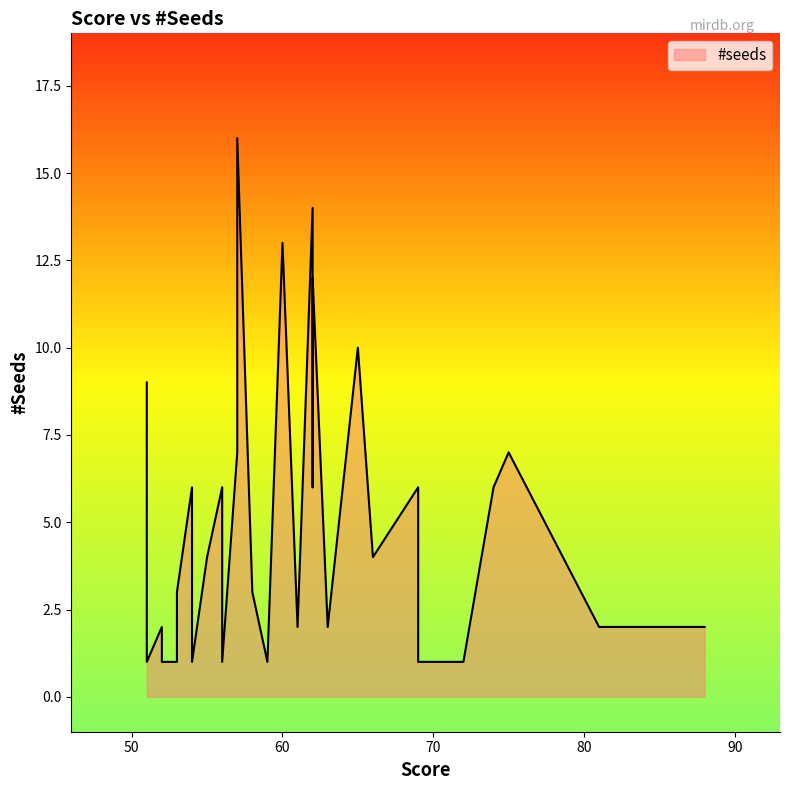

What is the average value?

5